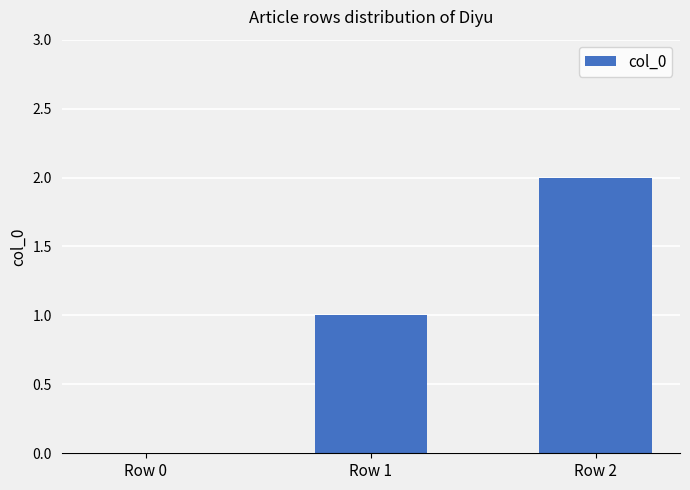

What is the change in value from Row 1 to Row 2?

+1